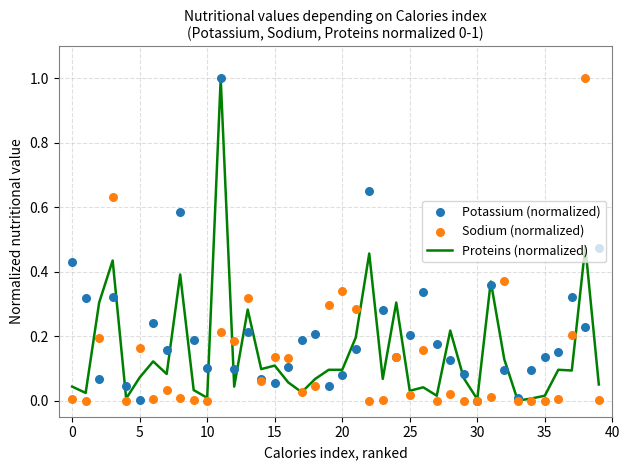

Which series has the largest total across all categories?

Potassium (normalized)